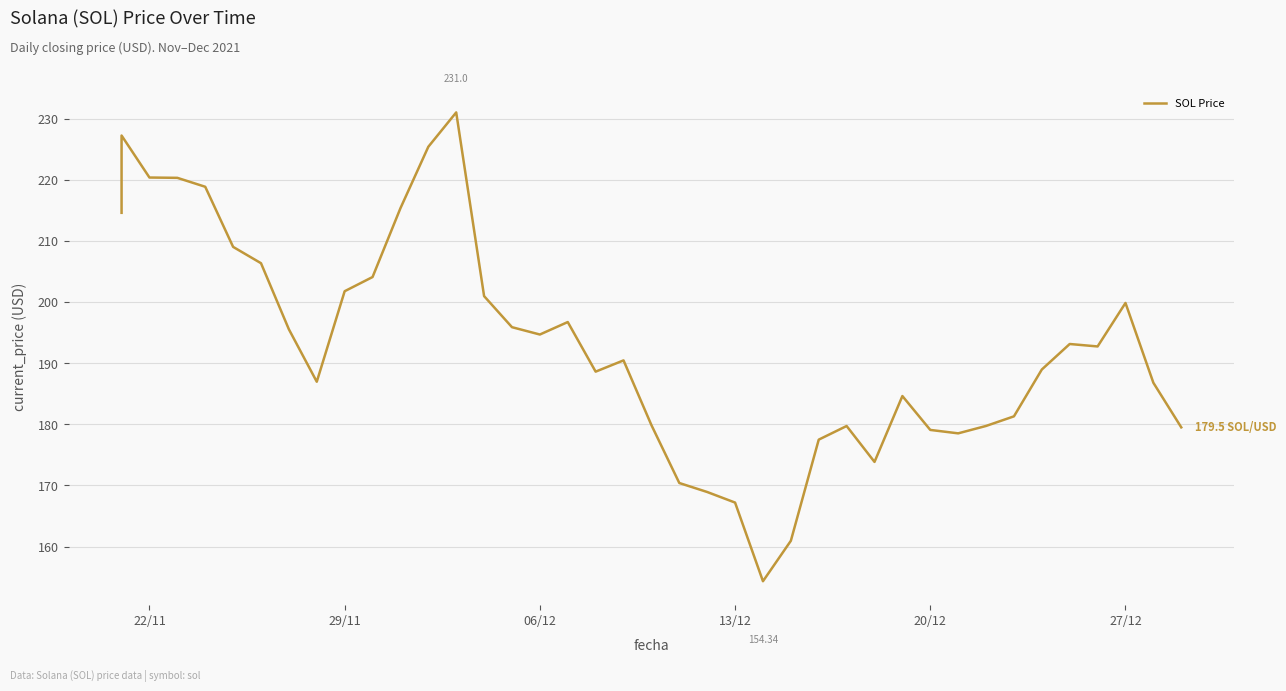

The value at 13/12 is 291.6. True or false?

False